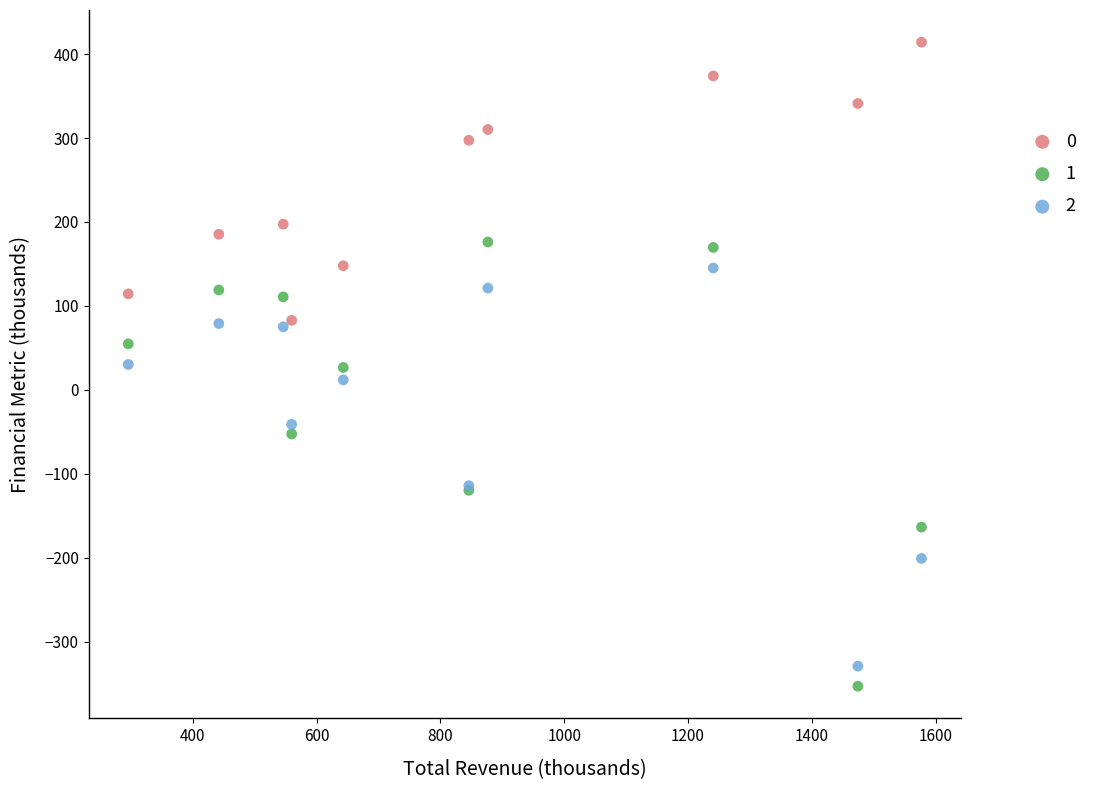

What are all the series names shown in the legend?

0, 1, 2